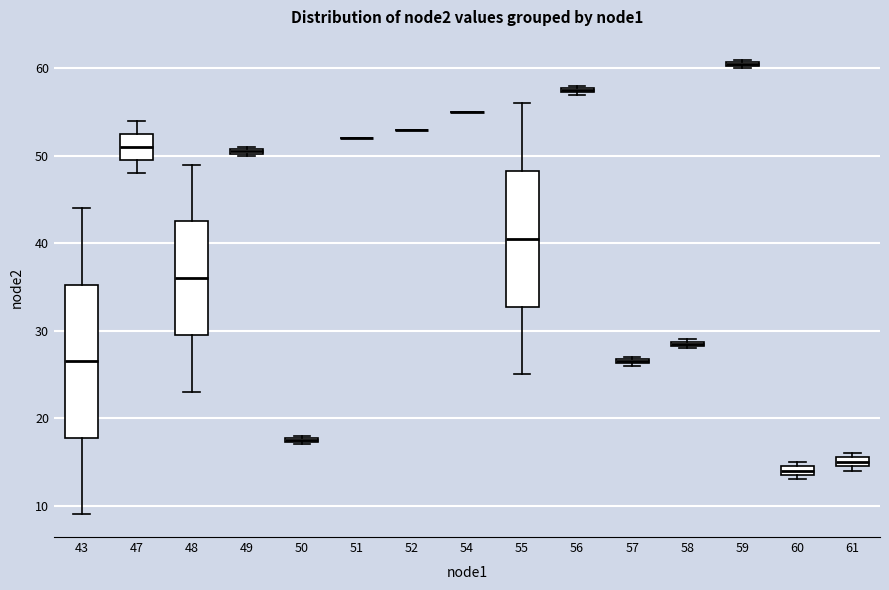

Which box is the tallest, from its lower edge to its upper edge?

43